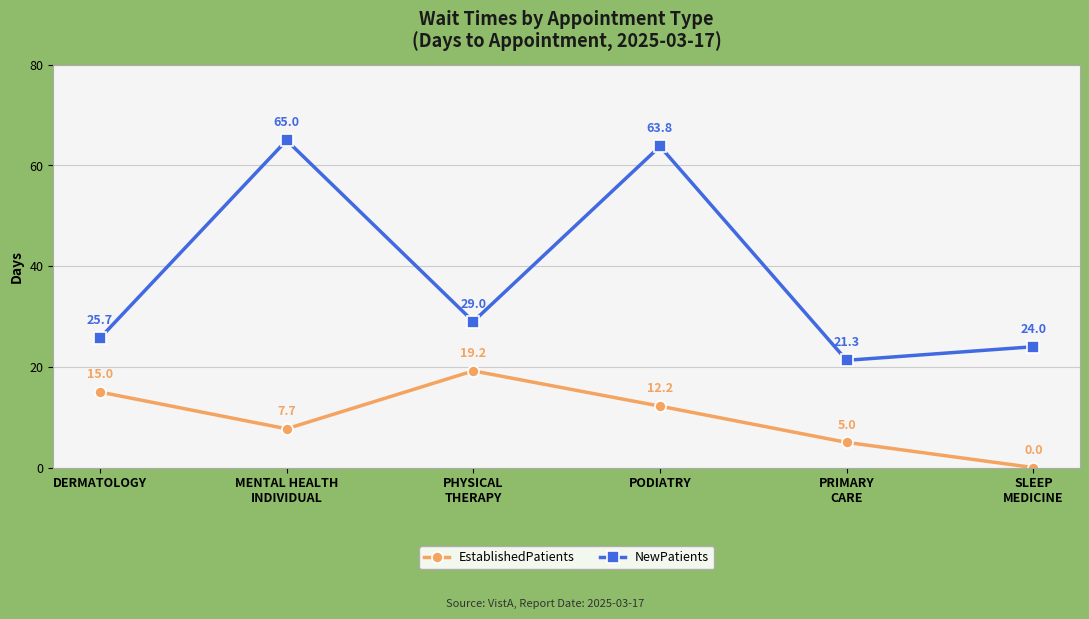

What are all the series names shown in the legend?

EstablishedPatients, NewPatients